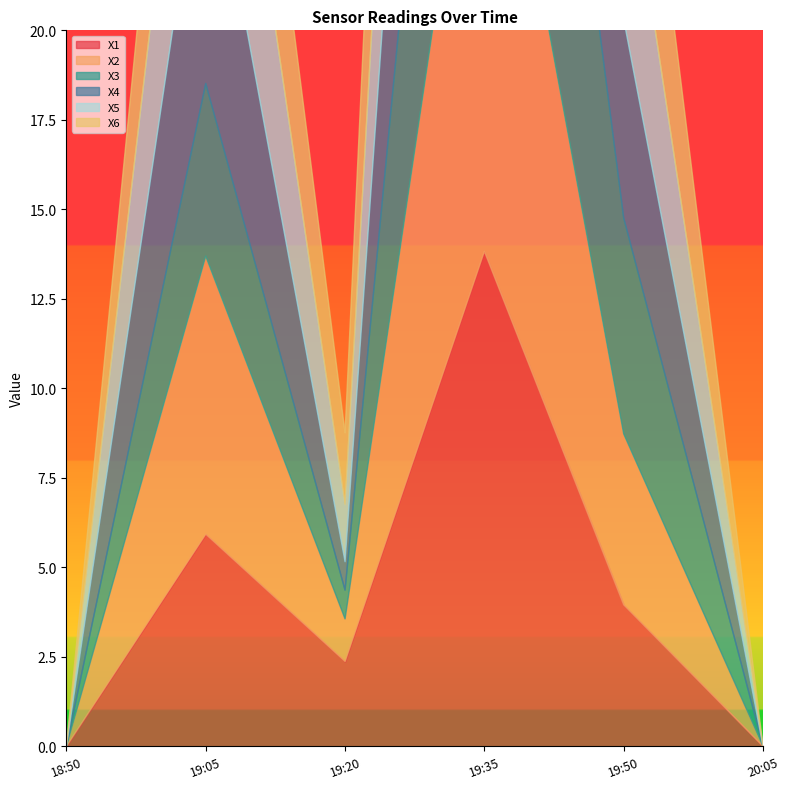

Which category has the highest value across all series?

2012-07-05 19:35:00